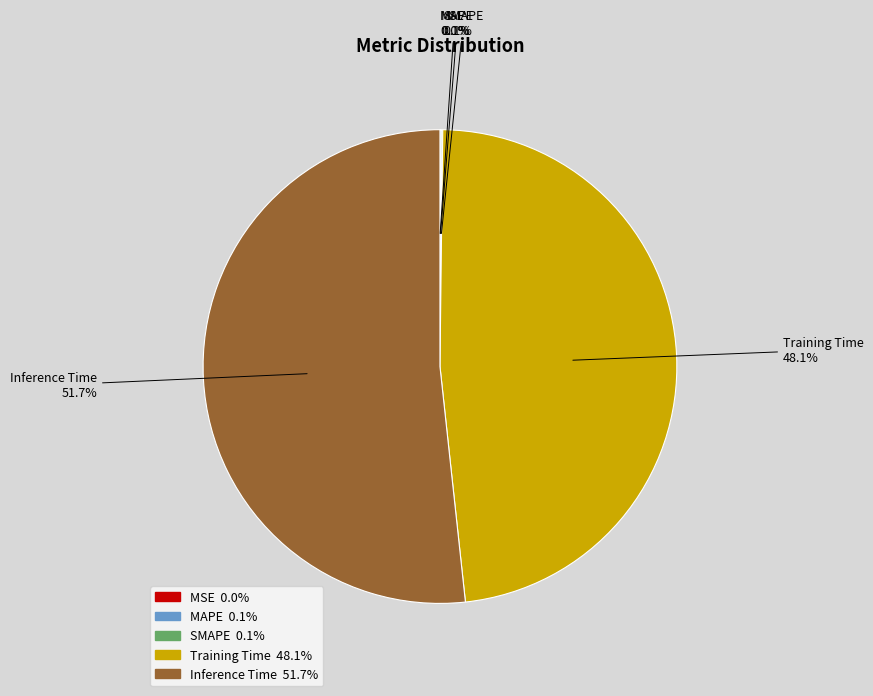

Does any single category account for the majority?

Yes